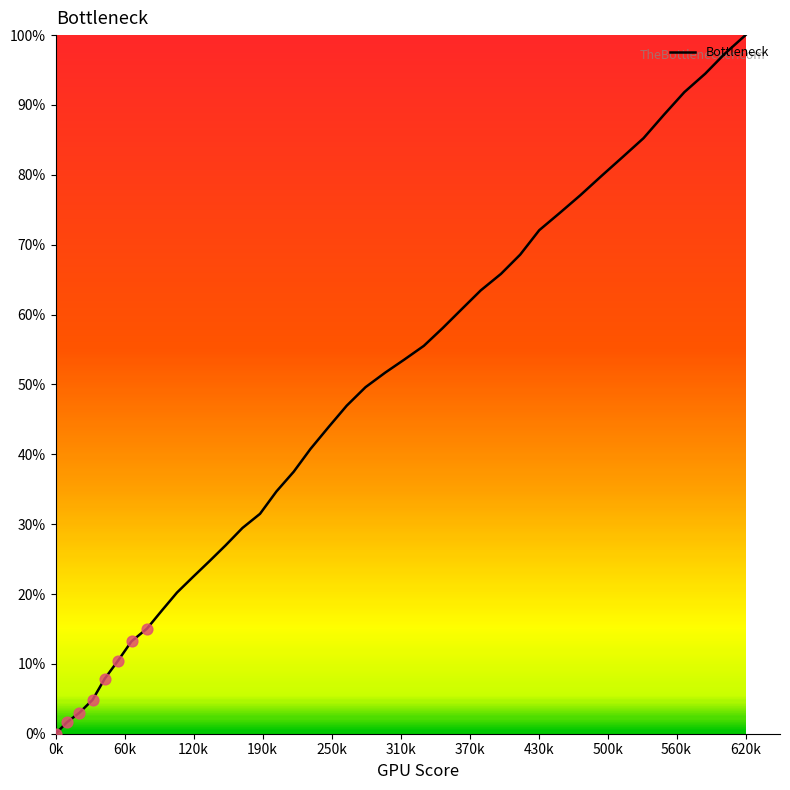

What is the greatest value displayed?

100.0